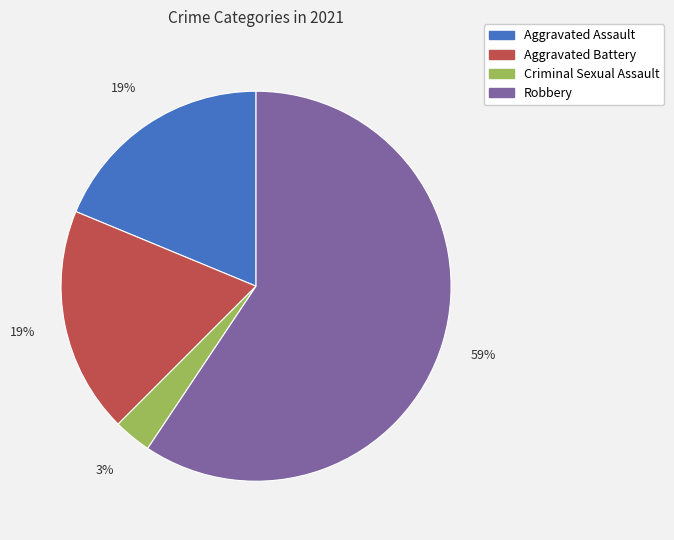

Combined, do Aggravated Battery and Aggravated Assault account for over 50%?

No